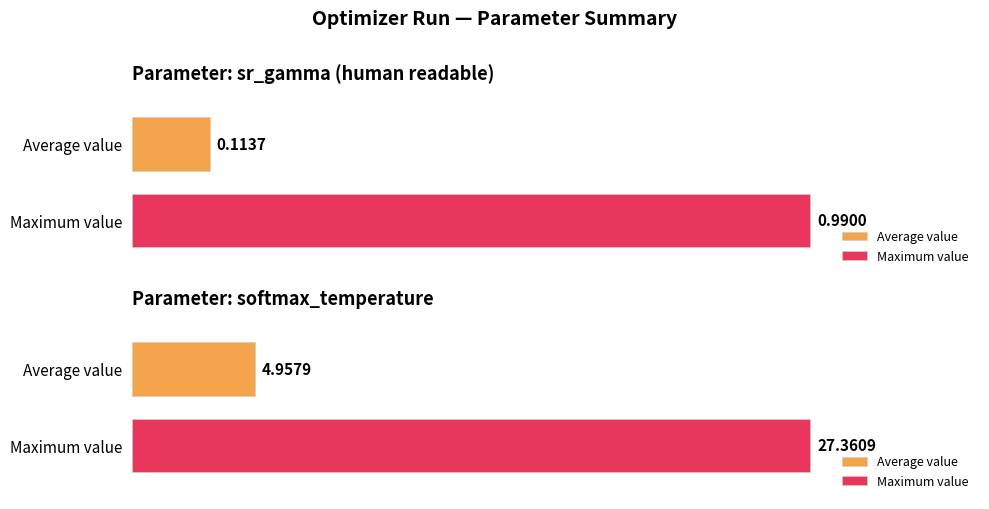

Are the bars grouped side by side (vs. stacked)?

Yes